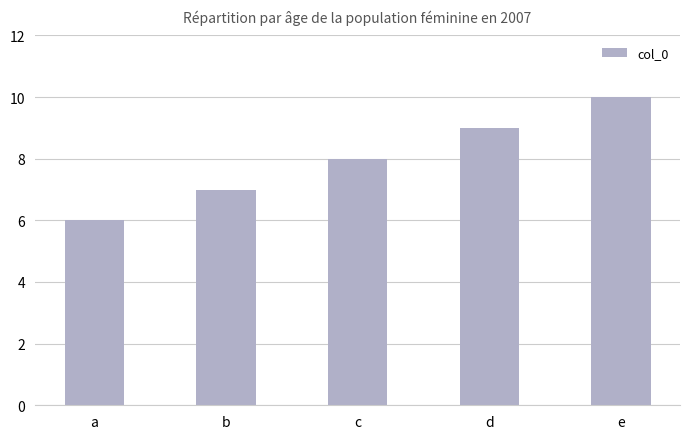

What is the value of the 2nd bar from the left?

7